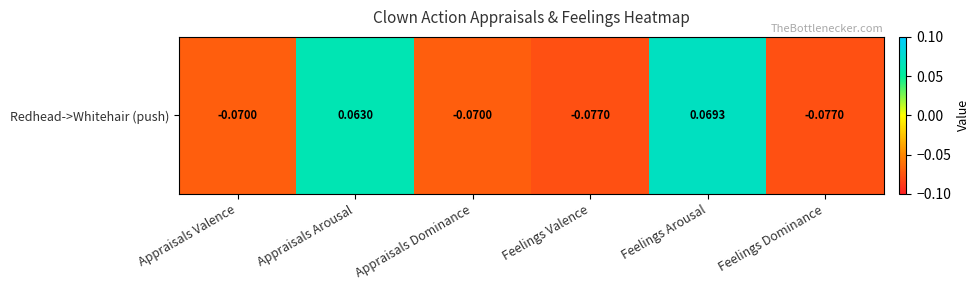

How many positive values are there?

2